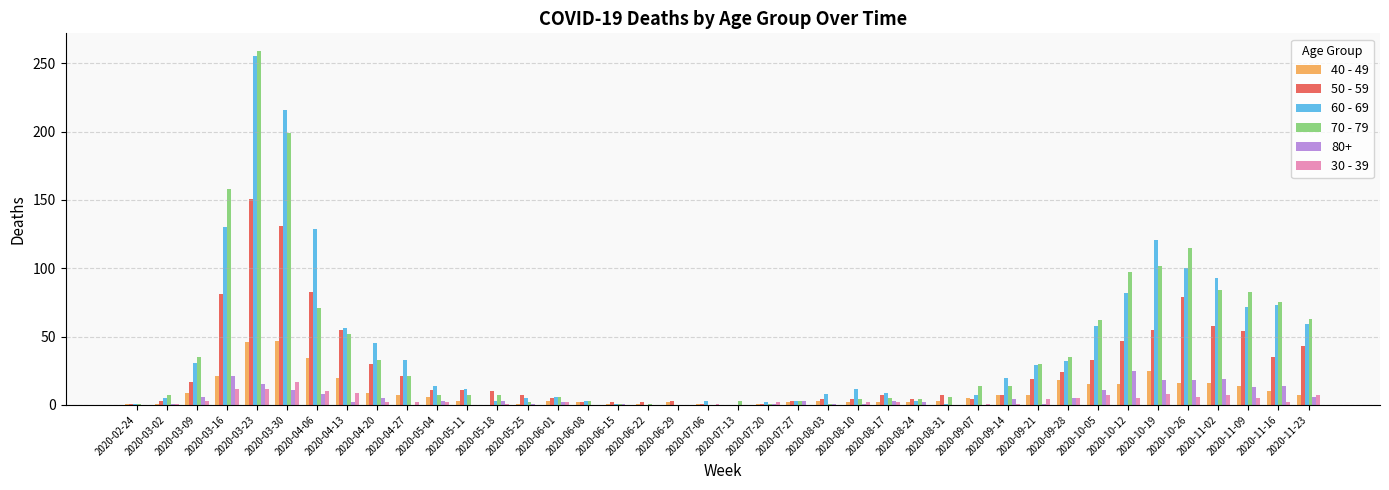

True or false: 40 - 49 has a value of 2 at 2020-06-29.

True